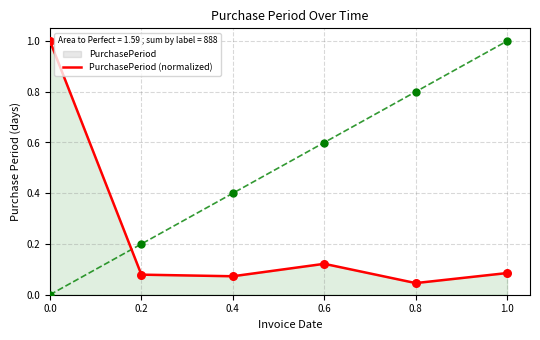

What is the ratio of the value at 0.6 to the value at 0.0?

0.1